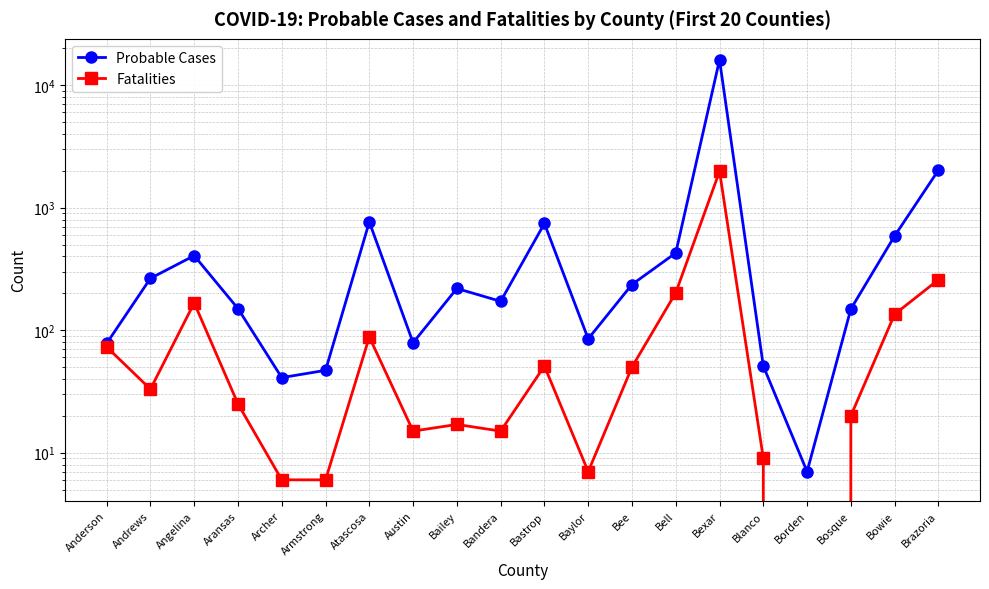

What value does the Probable Cases series have at Andrews, to the nearest 100?

300